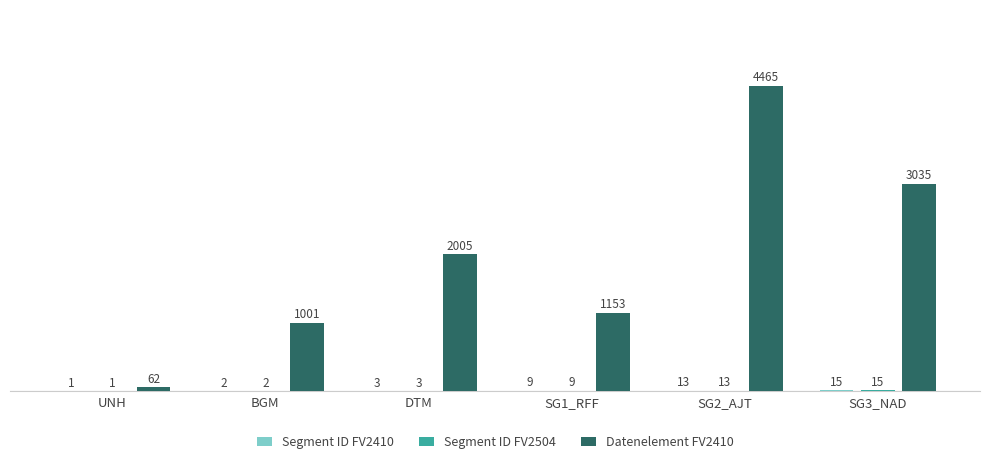

The Datenelement FV2410 series shows 1153 at SG1_RFF. True or false?

True